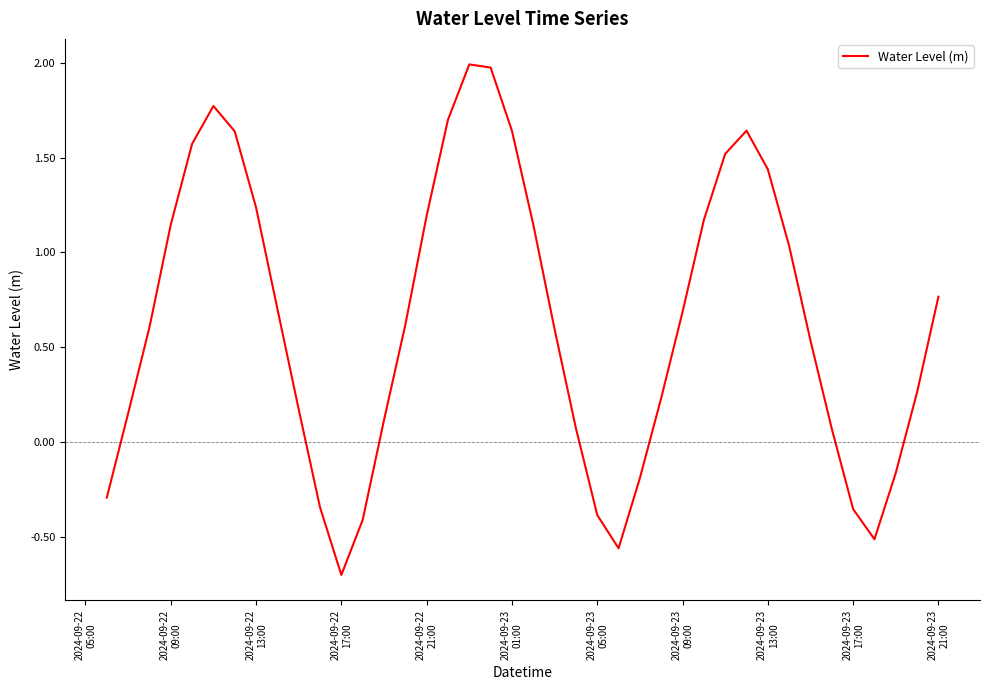

What is the minimum value shown in the chart?

-0.7